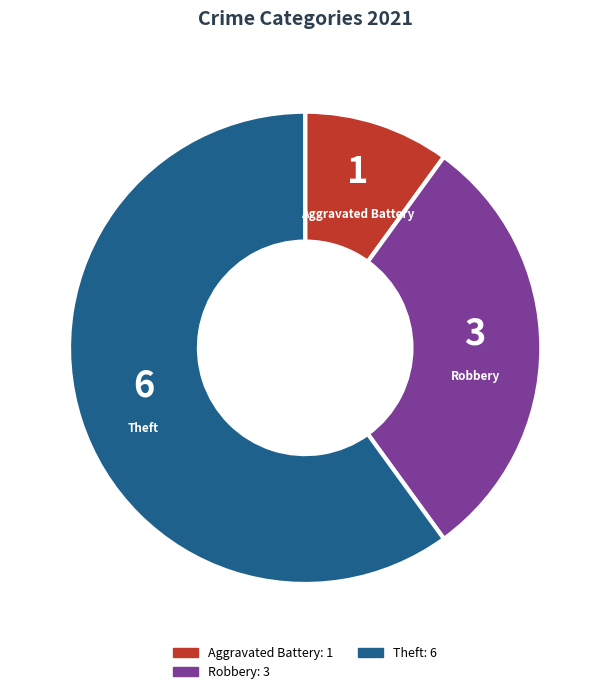

Is the sum of Robbery: 3 and Aggravated Battery: 1 greater than half?

No